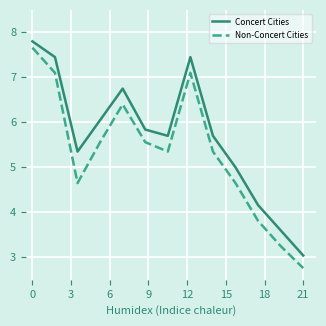

What is the lowest value of the Concert Cities series?

3.0